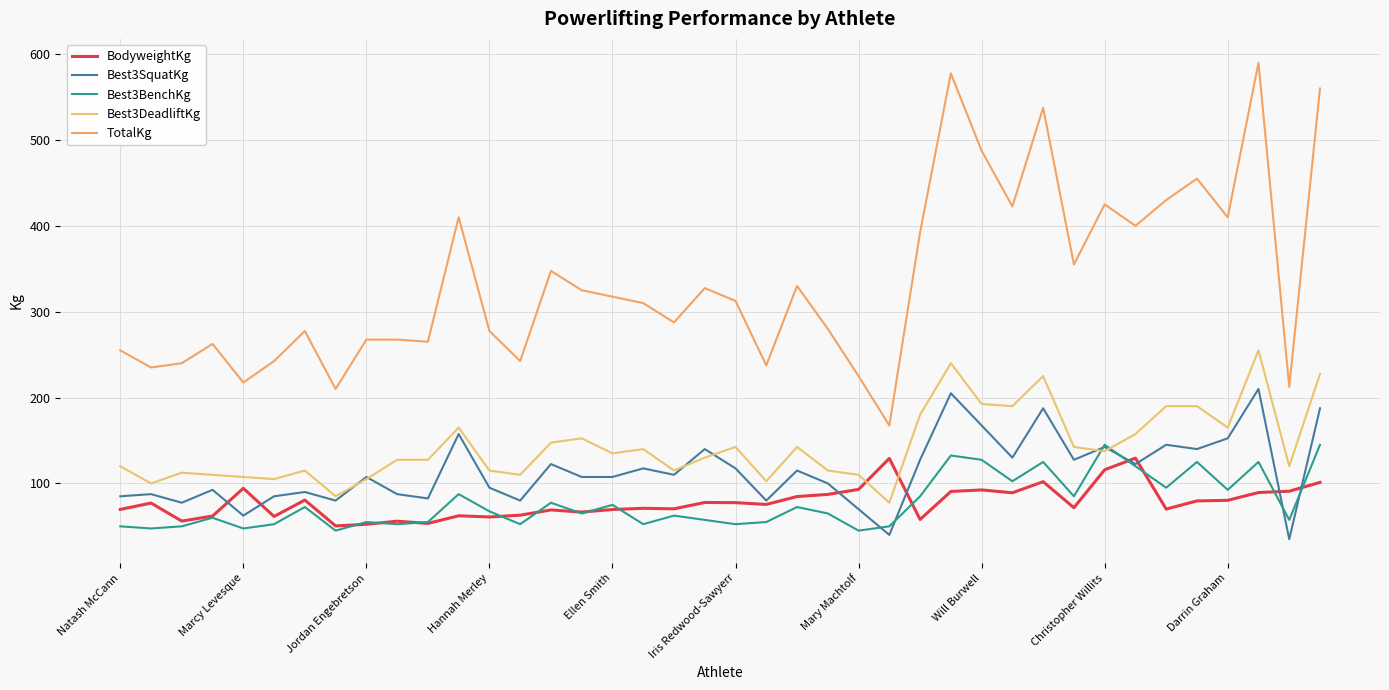

In Best3SquatKg, how many points are higher than both neighbors (excluding endpoints)?

14